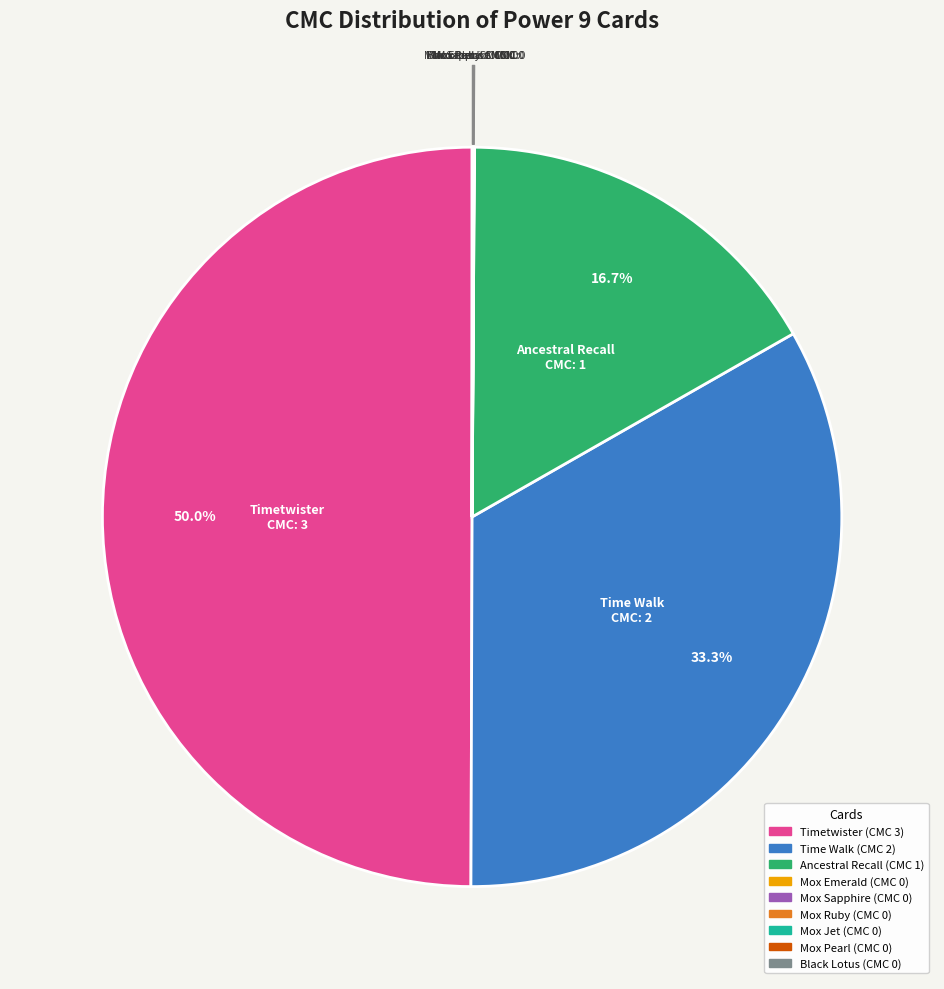

Which slice is the largest?

Timetwister